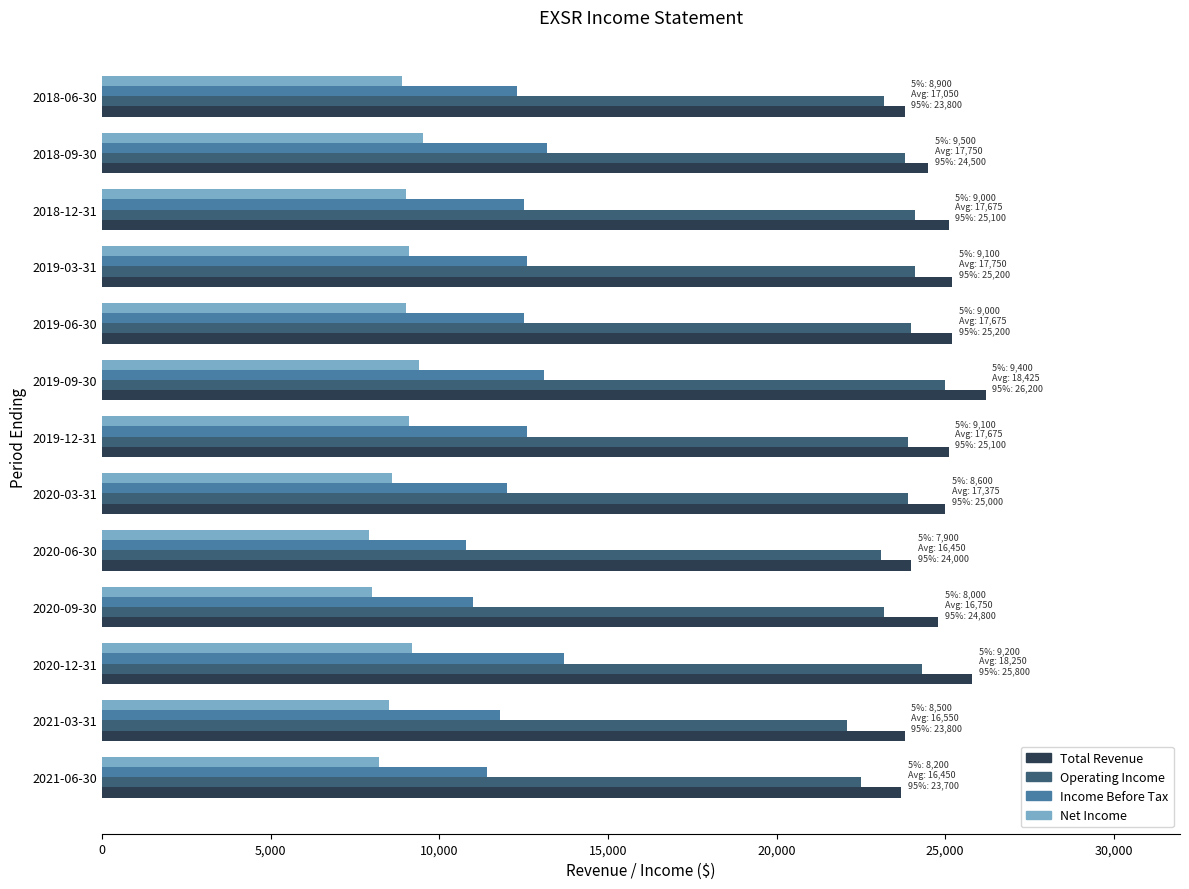

What is the minimum value shown in the chart?

7900